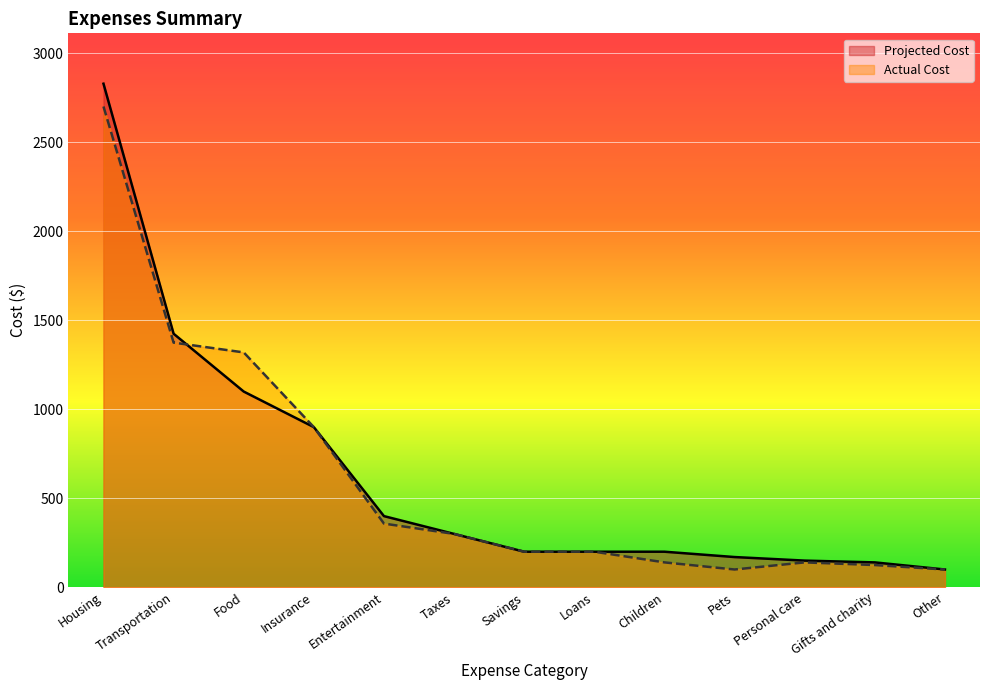

Reading left to right, transcribe all the data shown in this chart.

Projected Cost: 2830	1425	1100	900	400	300	200	200	200	170	150	140	100
Actual Cost: 2702	1375	1320	900	358	300	200	200	140	100	140	125	100